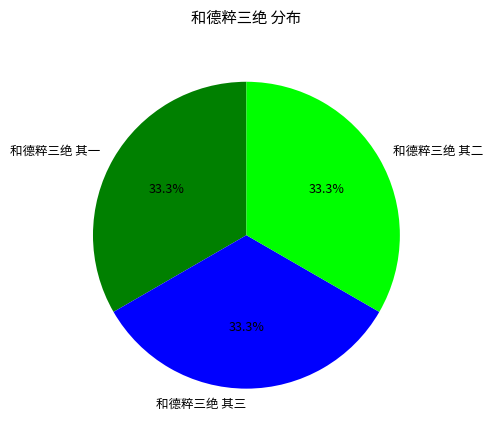

Combined, what portion of the pie is 和德粹三绝 其二 and 和德粹三绝 其三?

66.7%